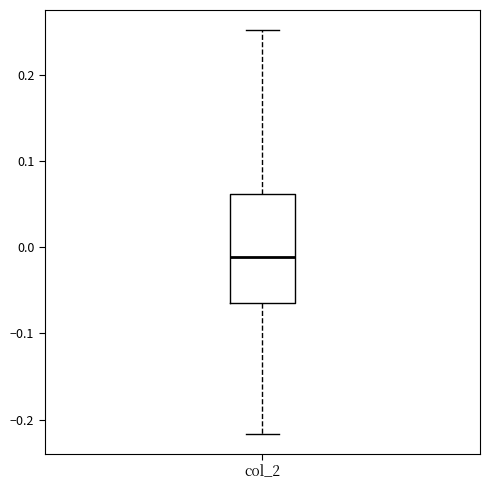

Transcribe this box plot: give where the median line is, the range the box spans, and where the two whiskers end, as read against the y-axis. The values are not printed on the chart, so give them approximately, as read against the axis.

median -0.01, box -0.06 to 0.06, whiskers -0.22 to 0.25